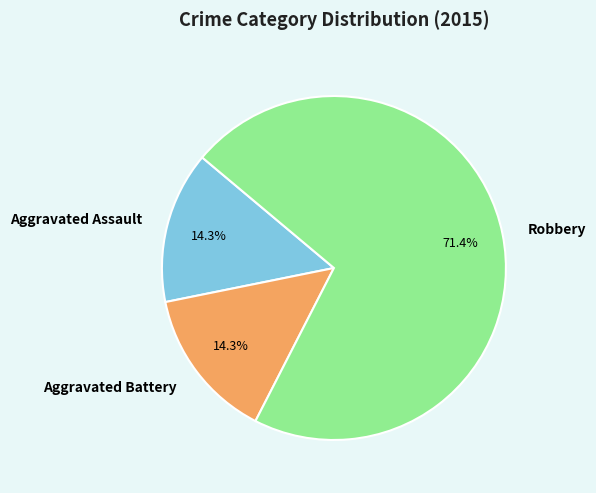

How many segments does this pie chart have?

3